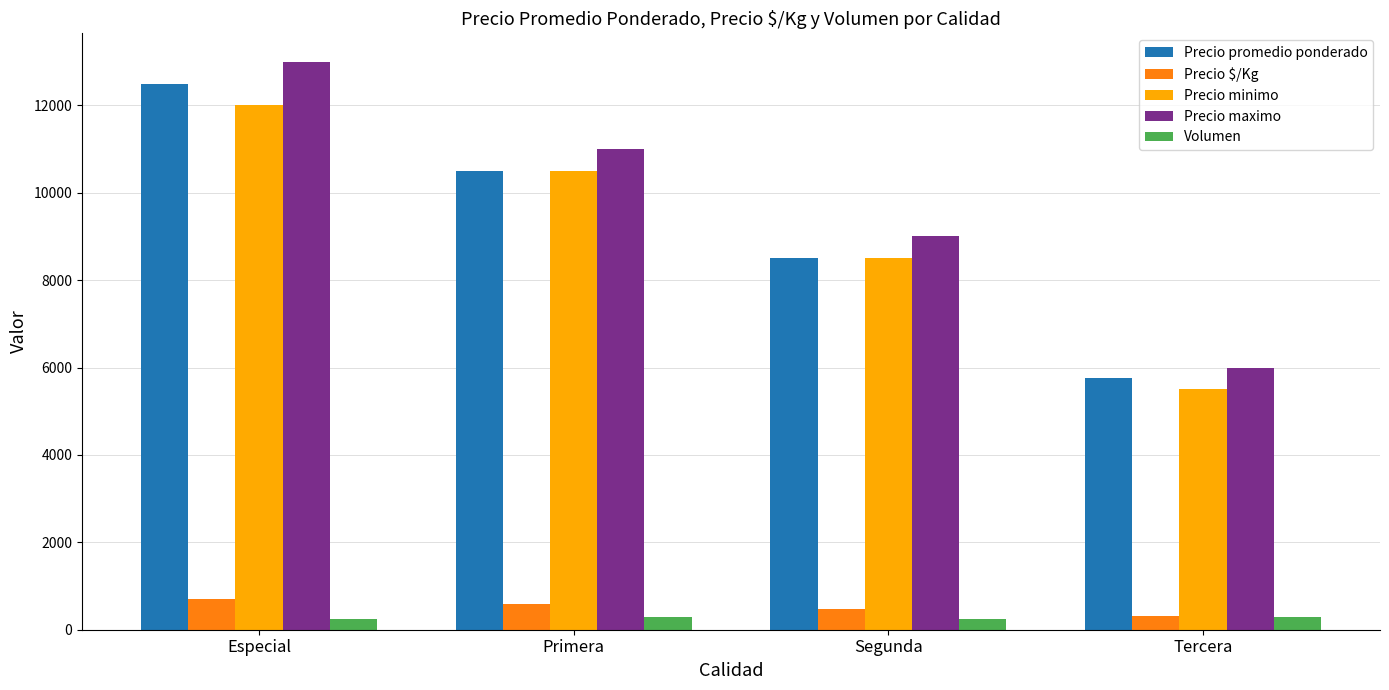

True or false: Precio minimo has a value of 16393 at Especial.

False